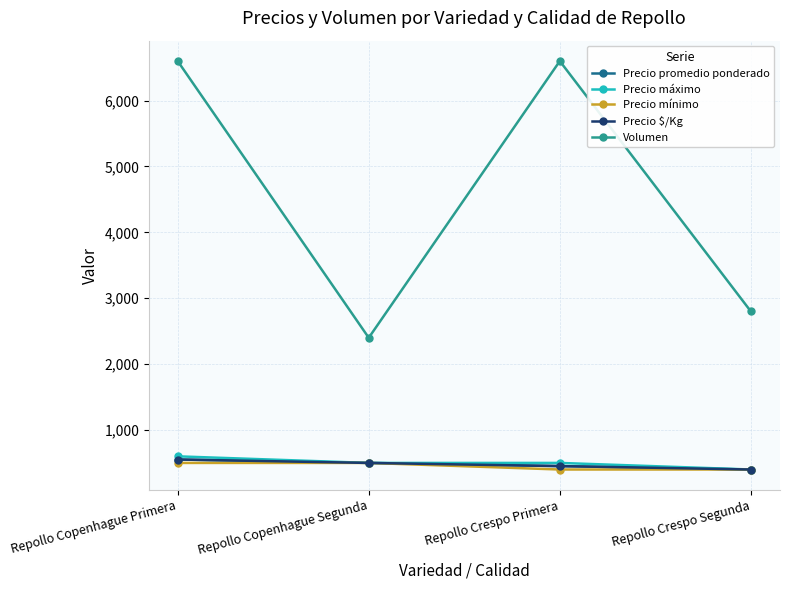

Is this an area chart (filled region under the line)?

No